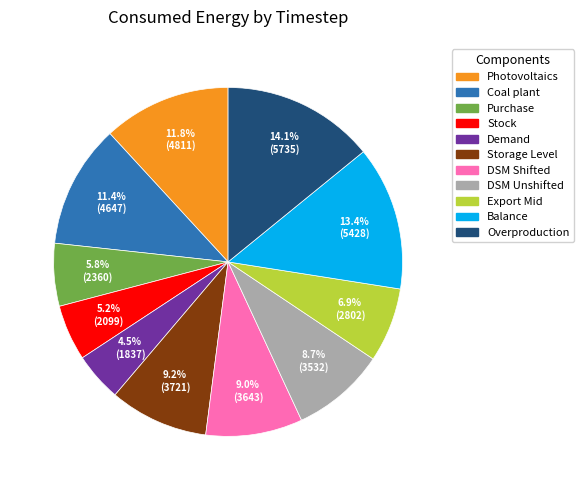

Is there a majority slice in this chart?

No